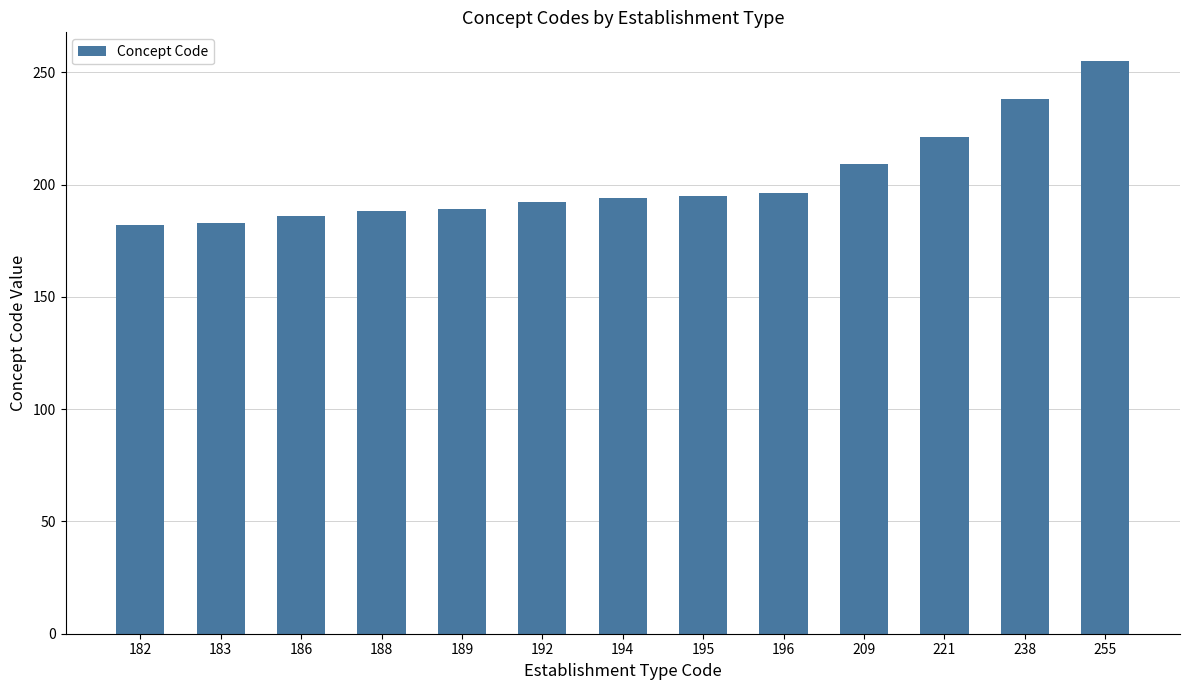

Between 238 and 189, which is larger?

238